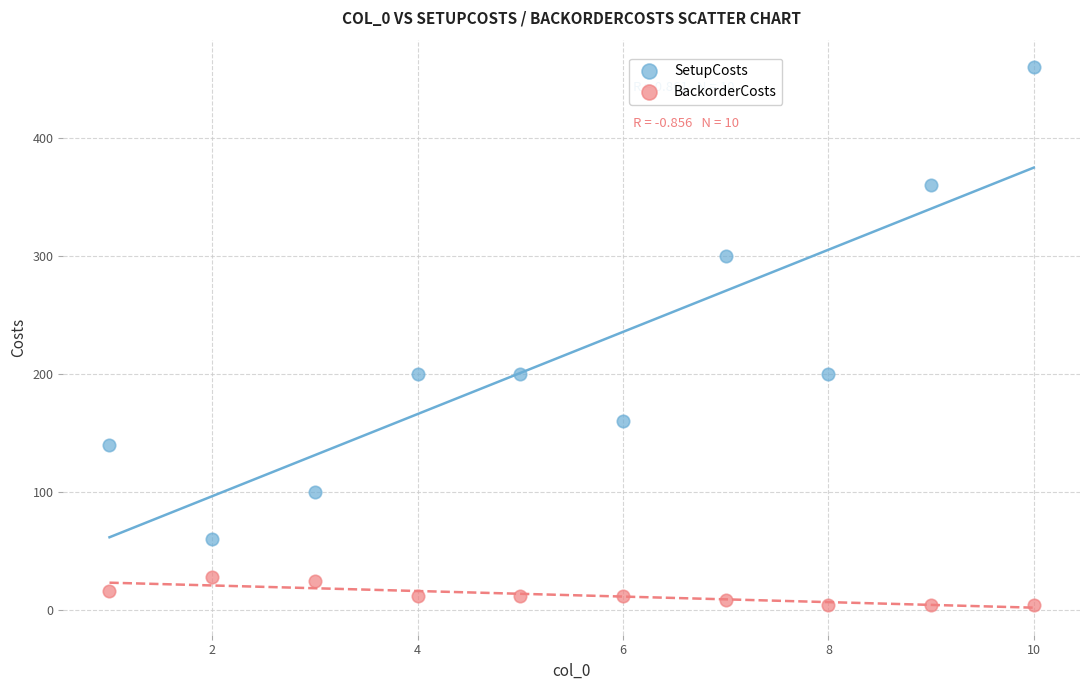

In the SetupCosts series, what Y value is closest to 260?

300